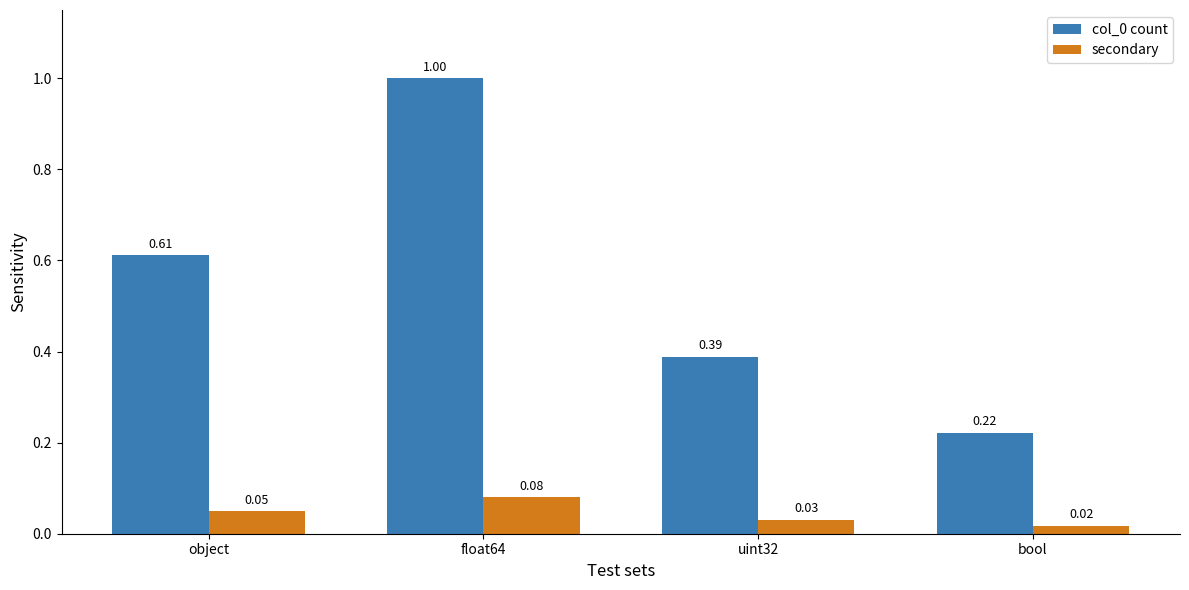

At how many categories does at least one series exceed 0?

4